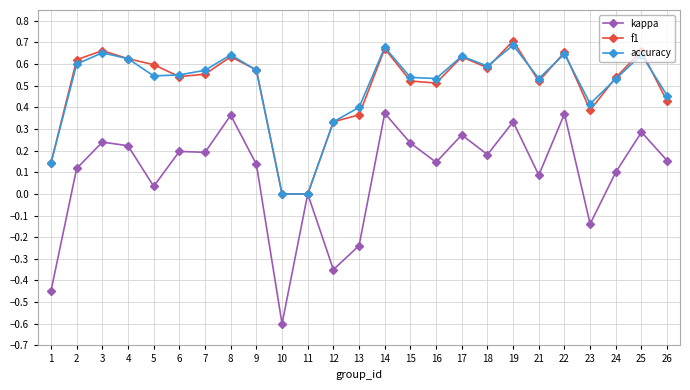

After their last crossing, which series has the higher values: f1 or accuracy?

accuracy